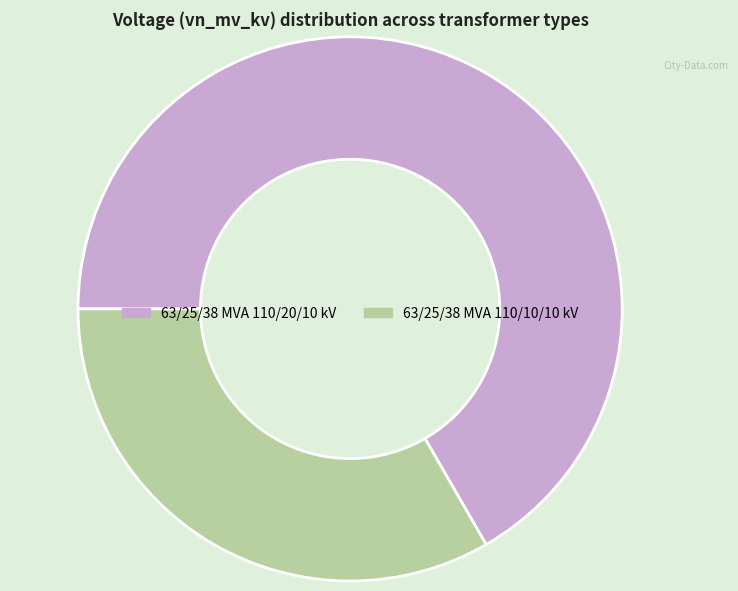

Approximately how many times larger is the value at 63/25/38 MVA 110/10/10 kV compared to 63/25/38 MVA 110/20/10 kV?

0.5